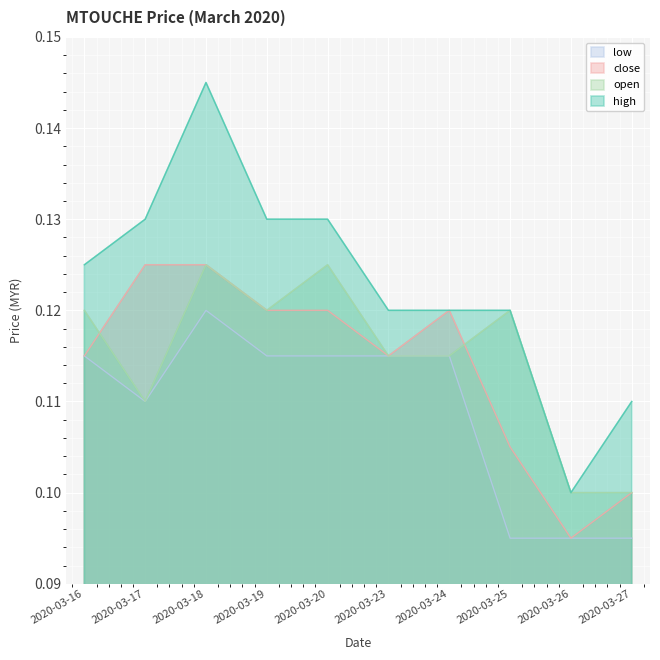

Which category has the lowest value across all series?

2020-03-26